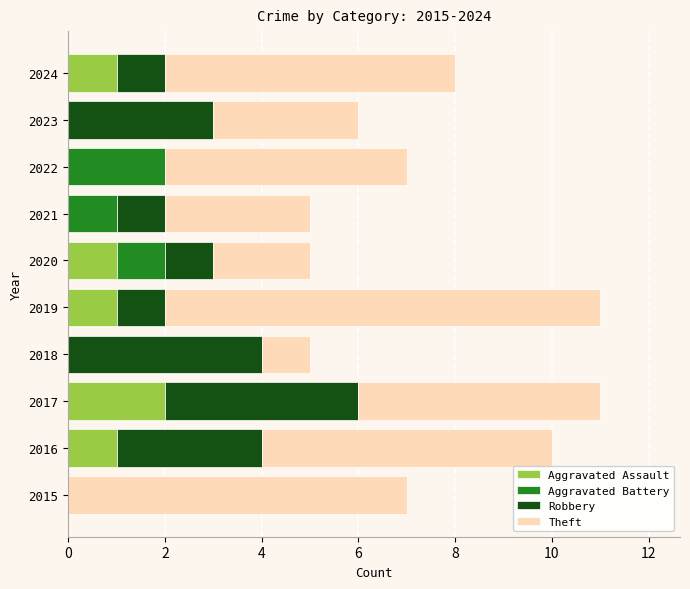

Which category has the highest value in the Aggravated Assault series?

2017